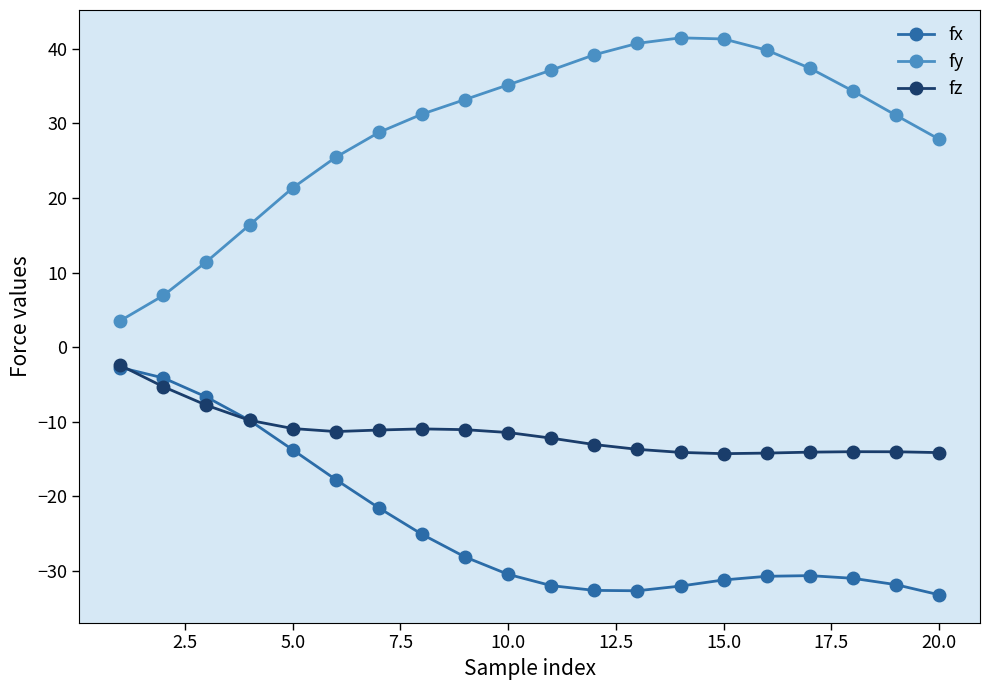

List the series in order of their overall mean, lowest first.

fx, fz, fy